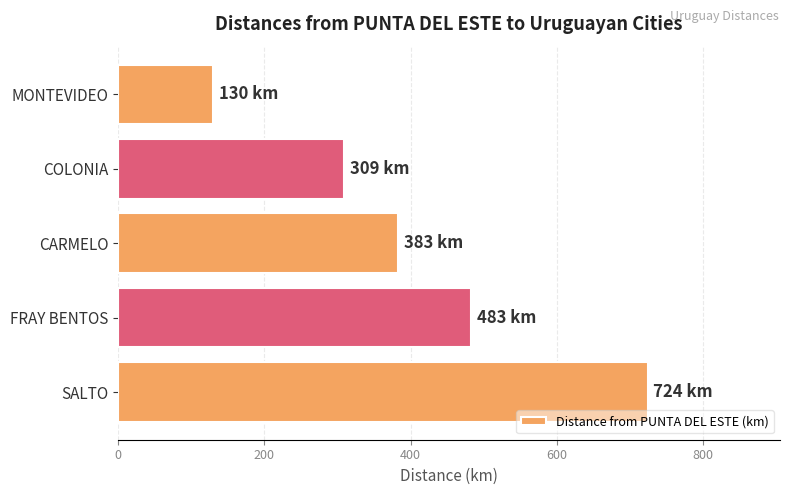

What is the sum of all values?

2029